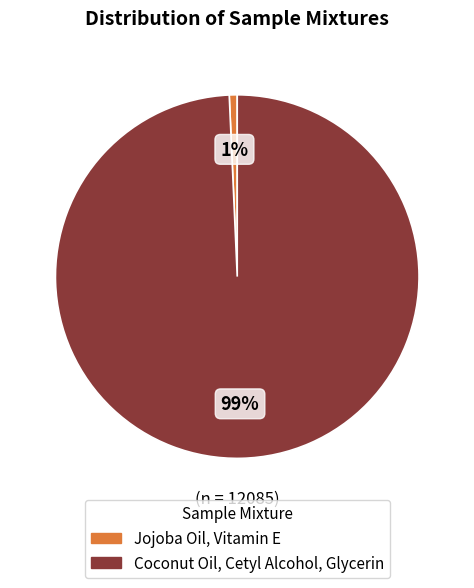

Combined, do Jojoba Oil, Vitamin E and Coconut Oil, Cetyl Alcohol, Glycerin account for over 50%?

Yes